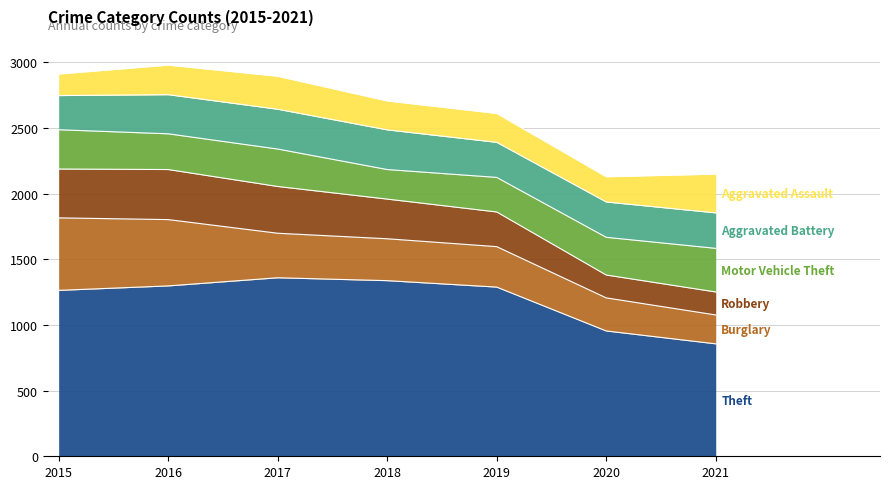

Which series has the largest range (max minus min)?

Theft